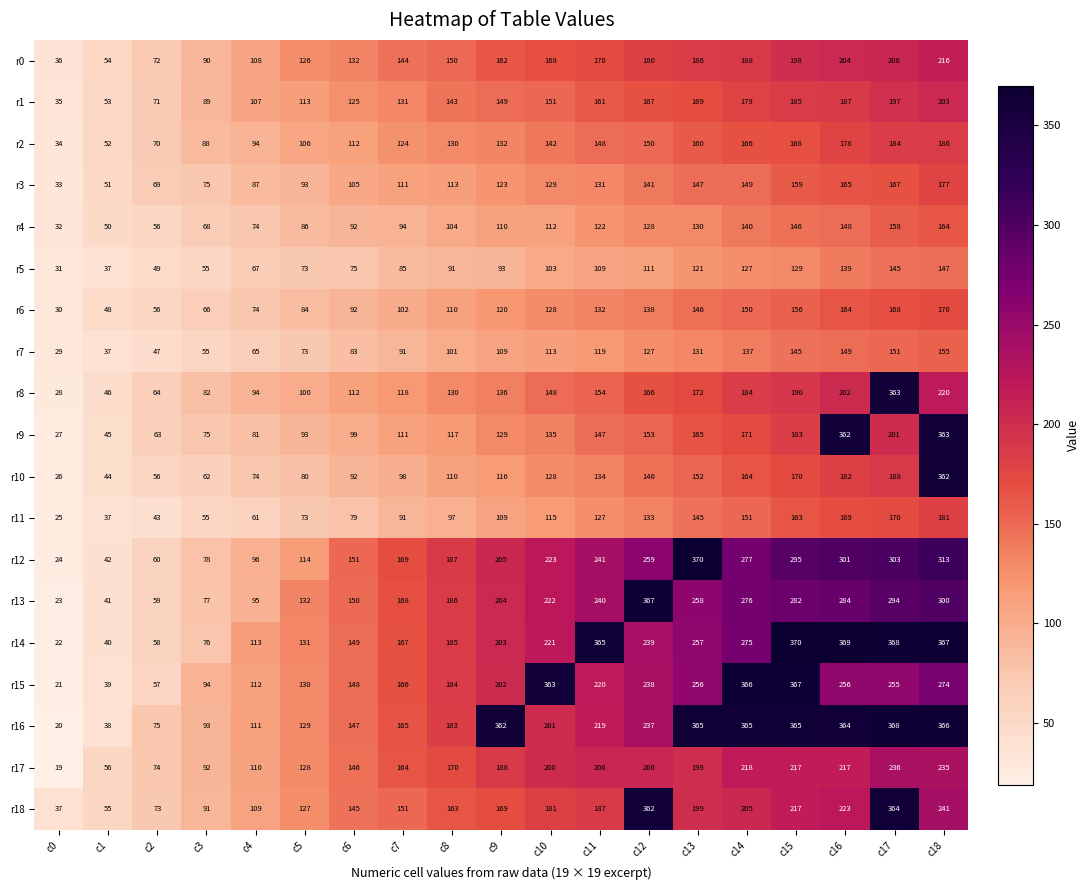

Where is r3 nearest to the value 105?

c6